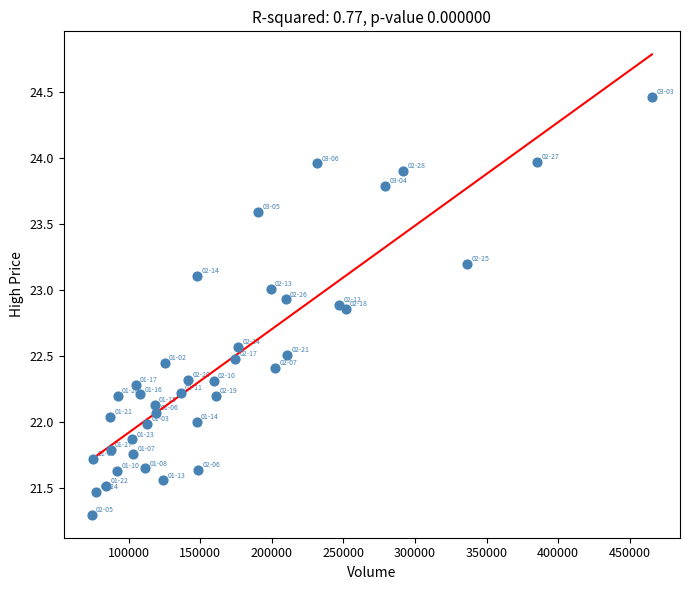

What is the range of Y values (max minus min)?

3.2